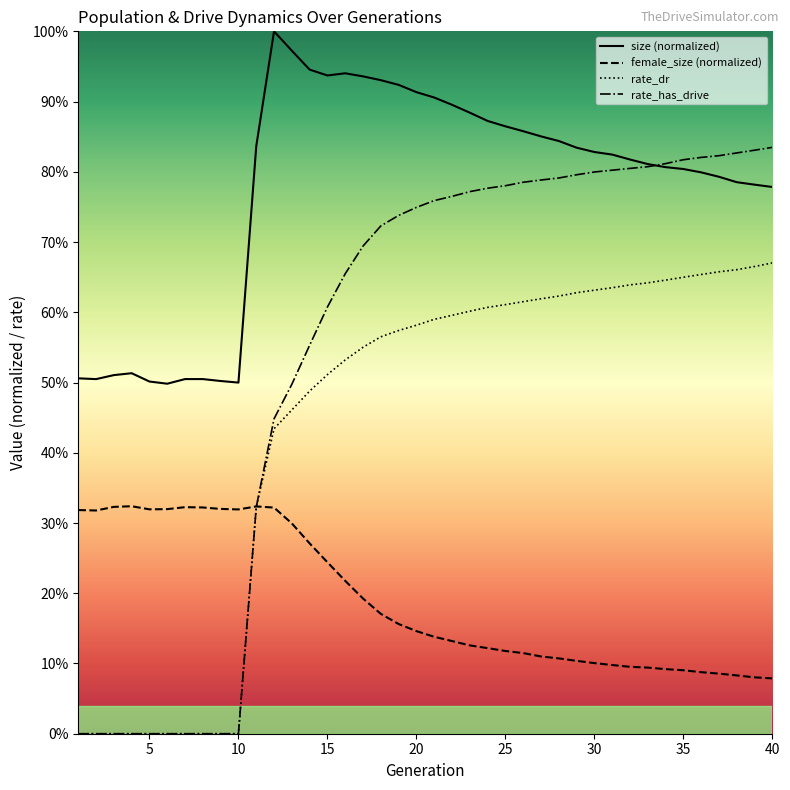

True or false: female_size (normalized) and size (normalized) intersect in this chart.

False